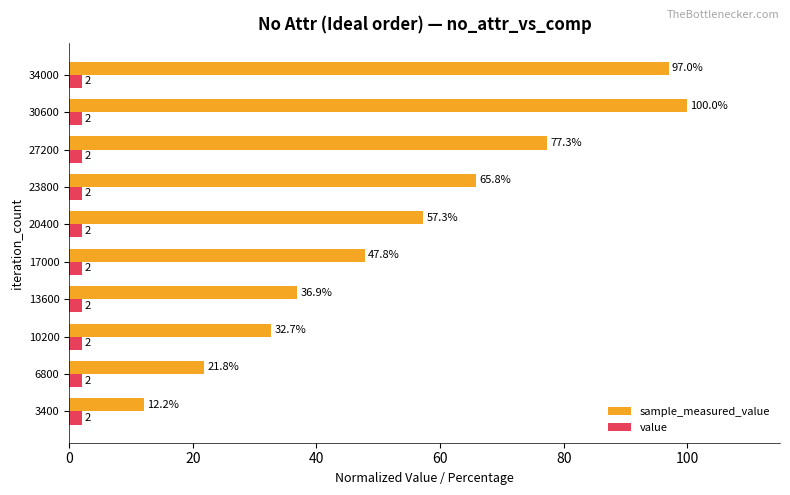

Which series has the widest spread of values?

sample_measured_value